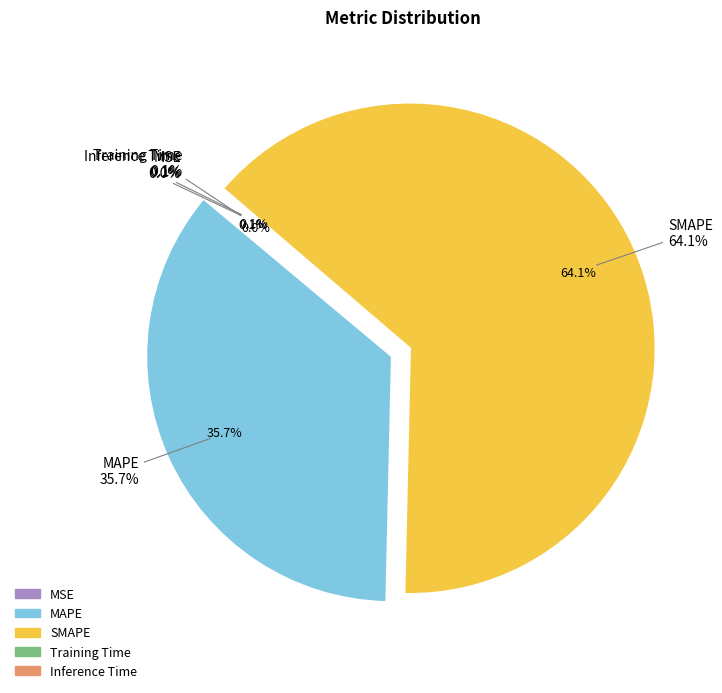

Do MAPE and SMAPE together represent more than half of the pie?

Yes